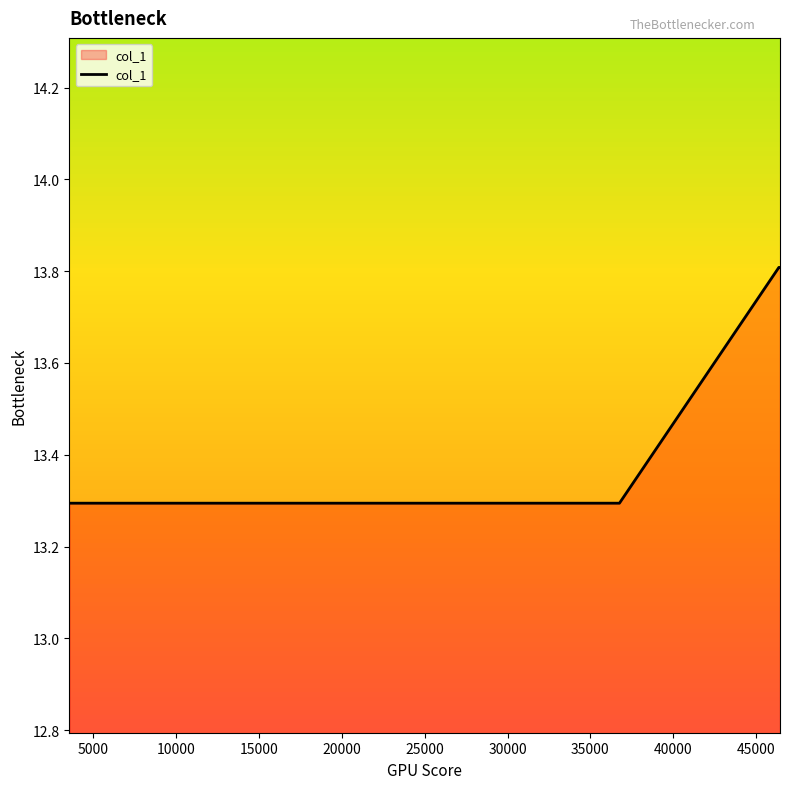

Count the number of categories in the chart.

5